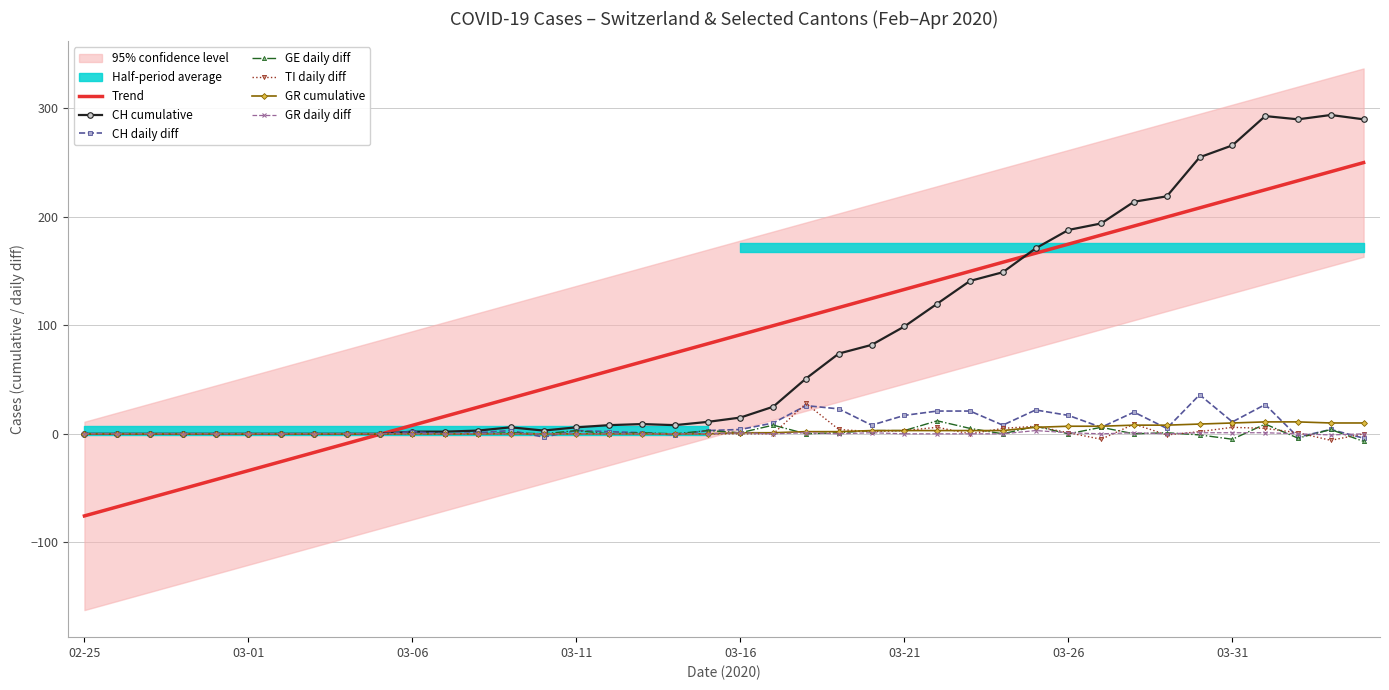

Which series has the widest spread of values?

CH